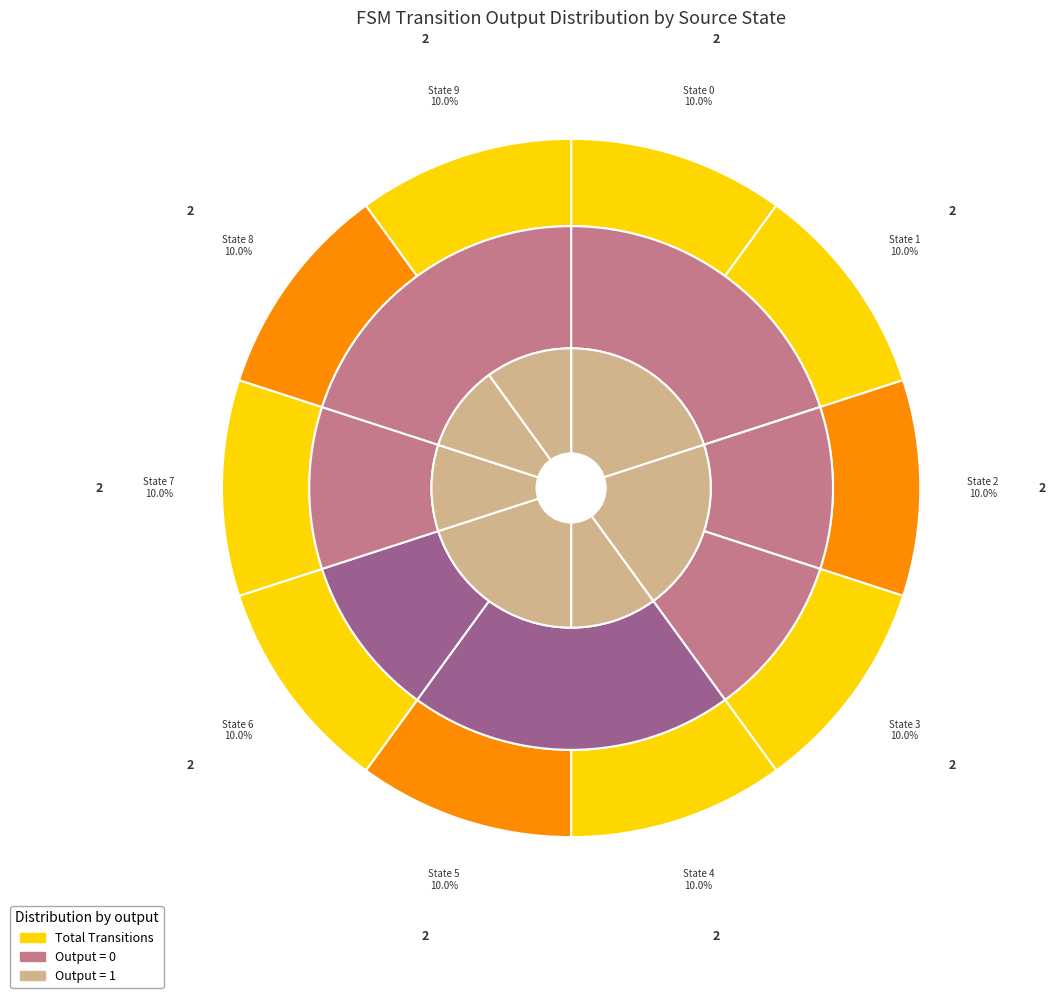

Is source_state=7 the majority of the pie?

No